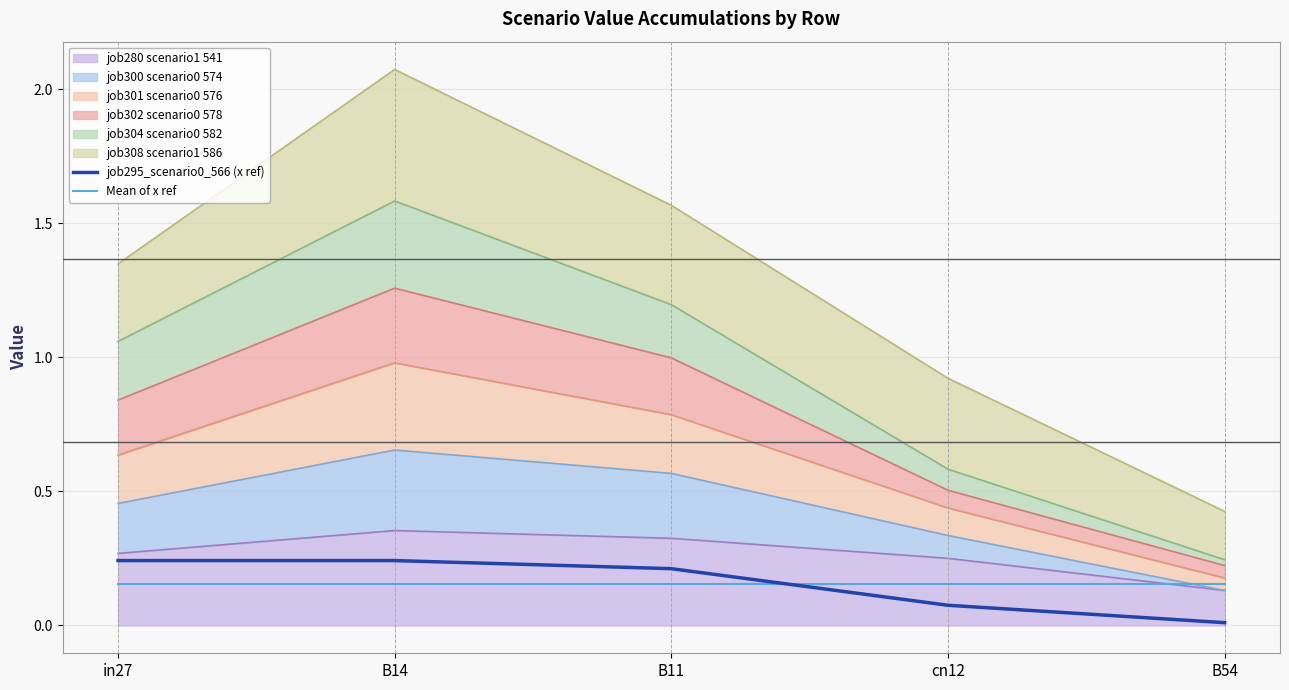

Which category has the lowest value across all series?

B54